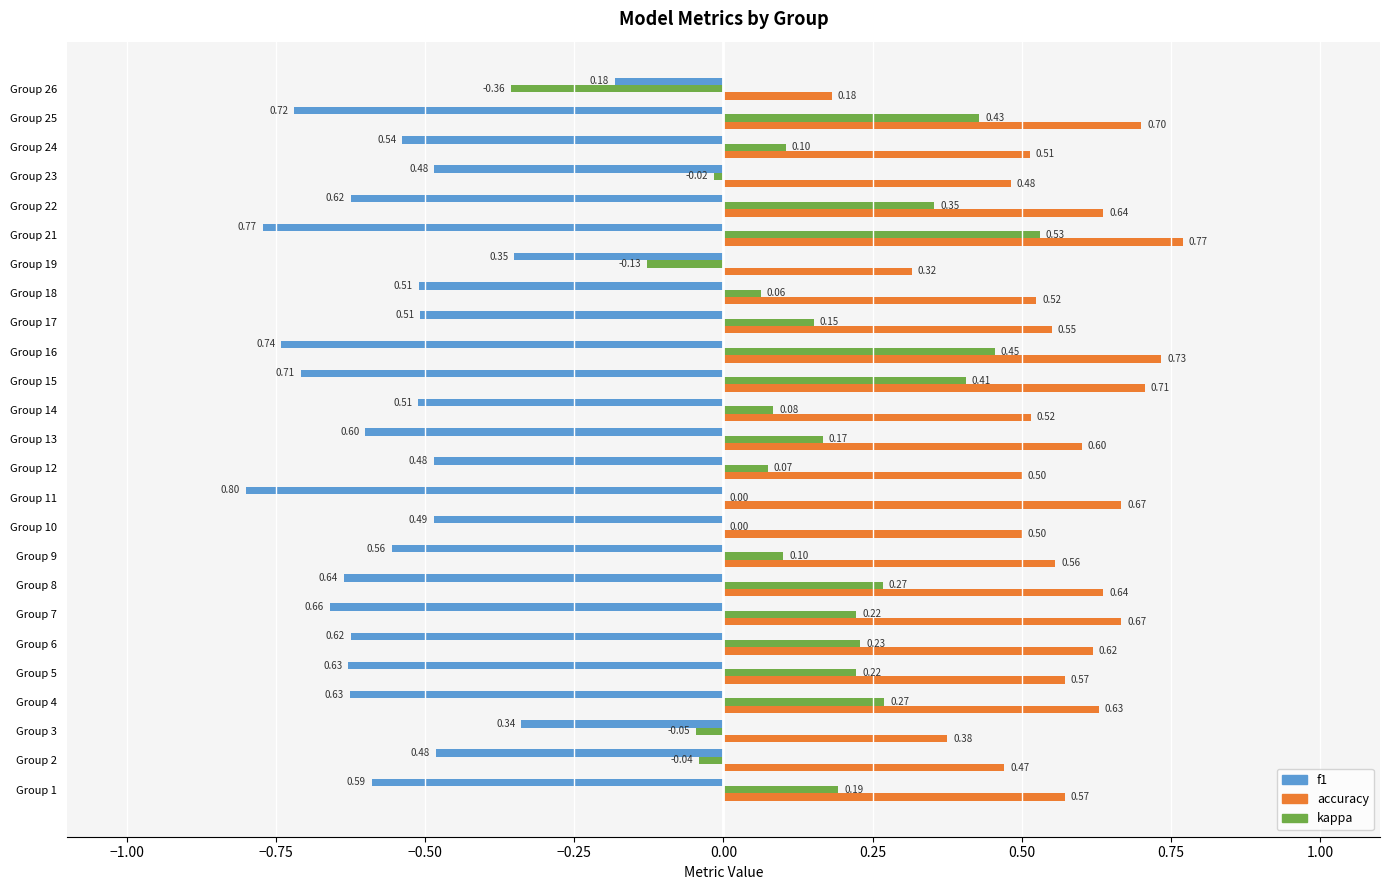

What are all the series names shown in the legend?

f1, accuracy, kappa